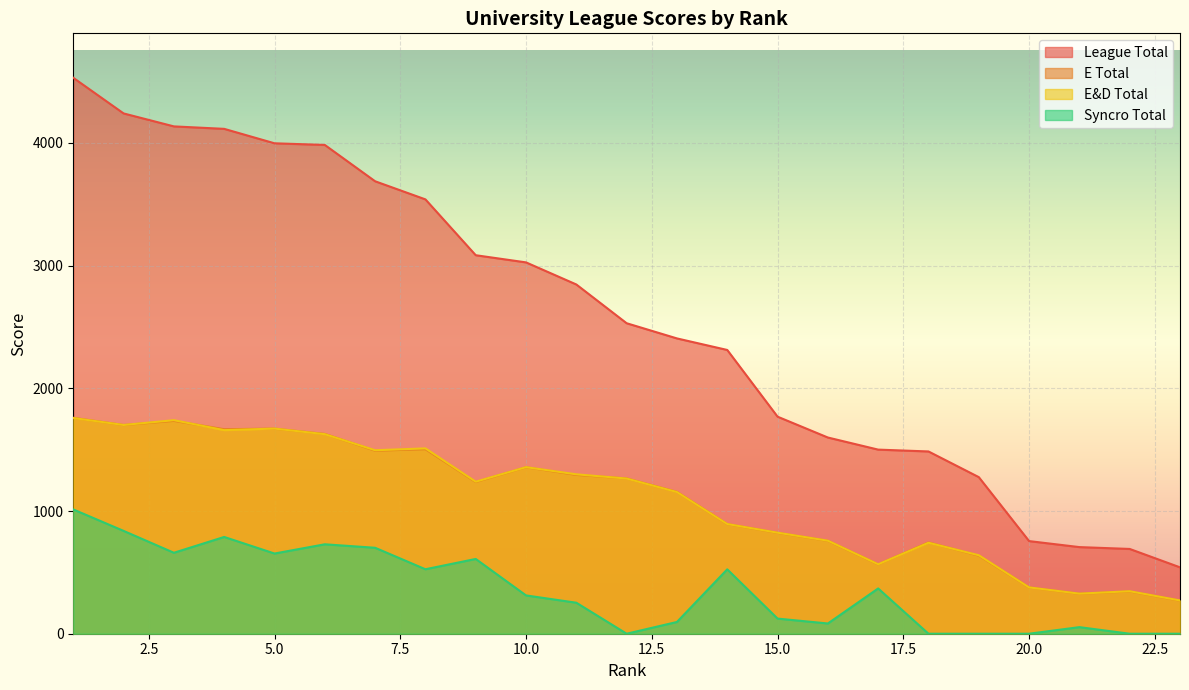

What is the value of the E Total point at the 17th from the left?

565.4